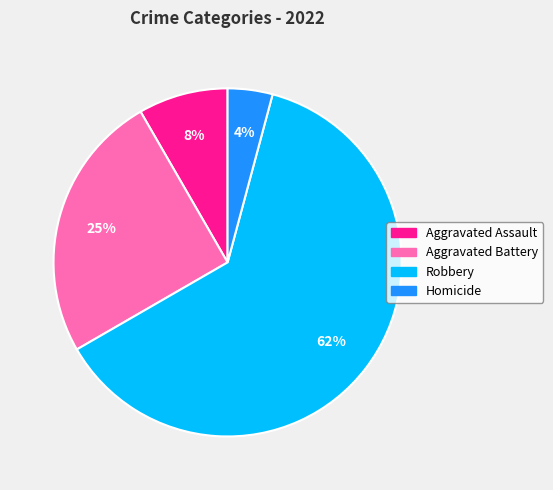

The Robbery slice represents 62% of the pie. True or false?

True